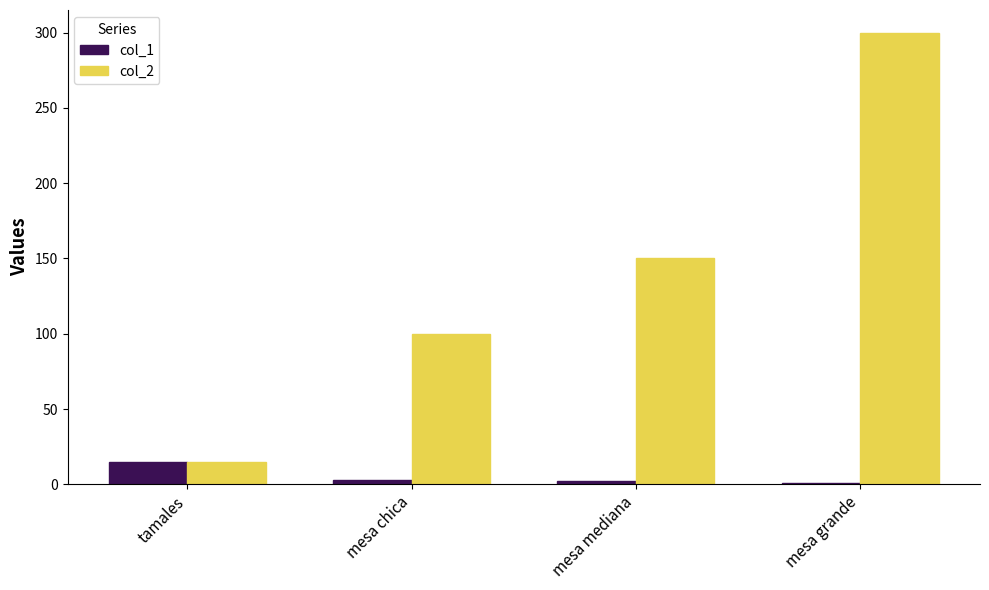

What are all the series names shown in the legend?

col_1, col_2